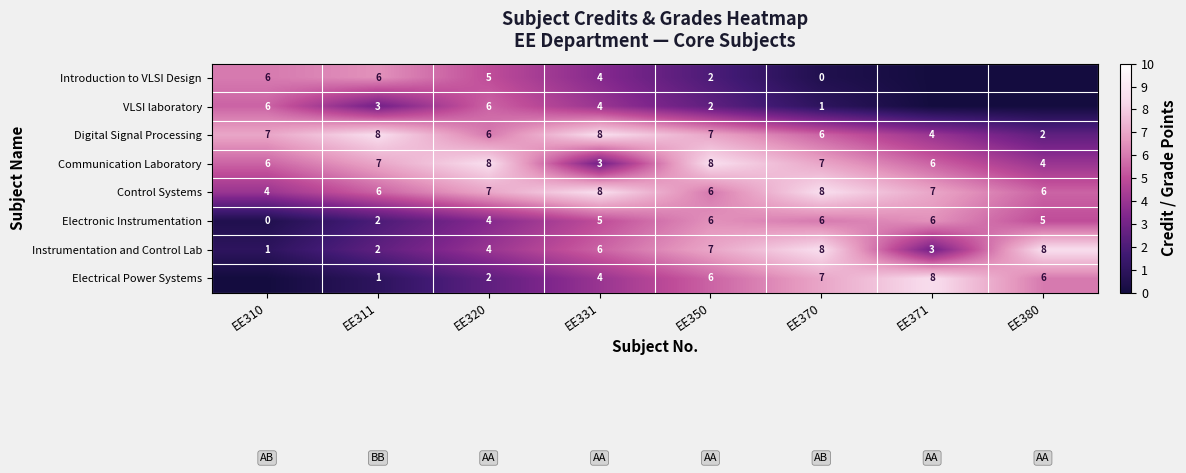

Read the Control Systems value at EE311.

6